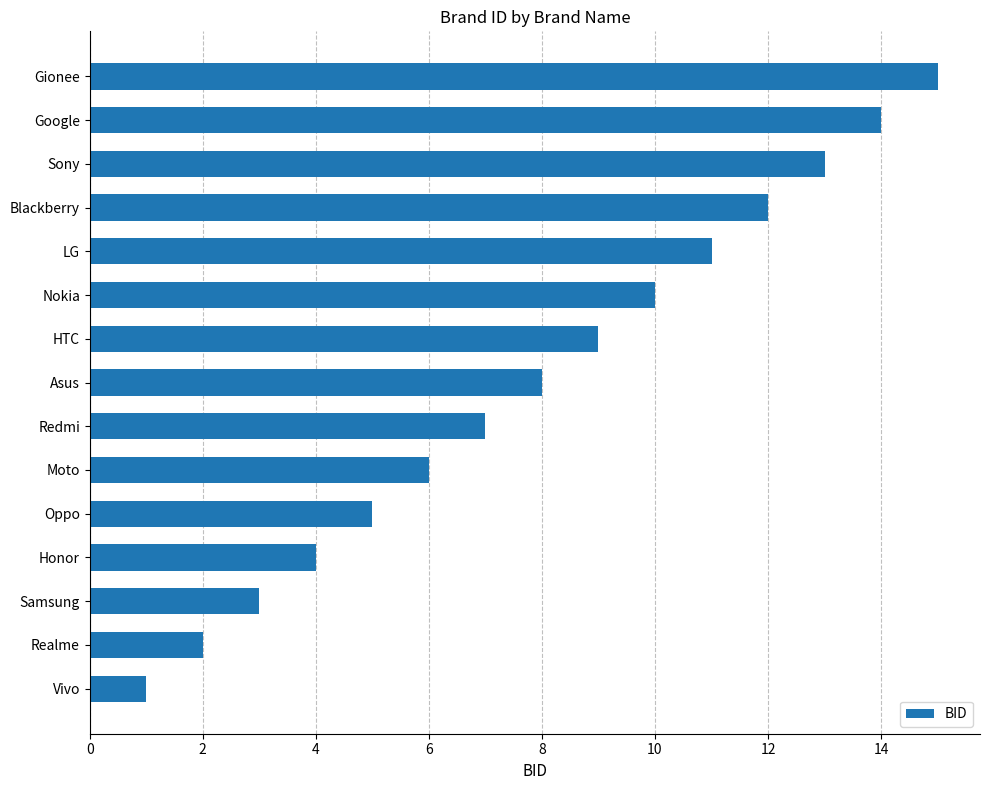

Read the value at Nokia.

10